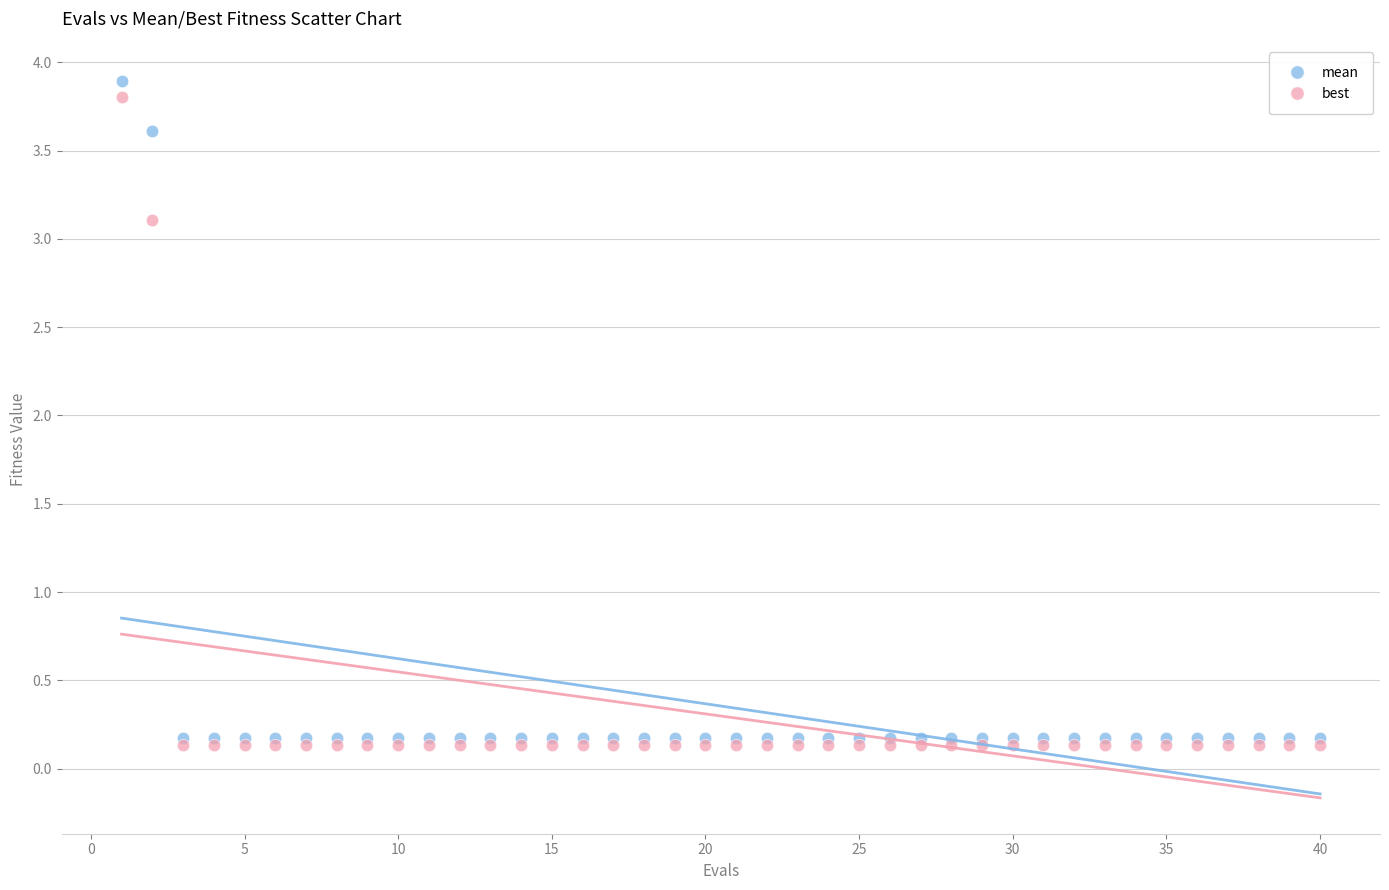

In the mean series, what Y value is closest to 2?

3.6